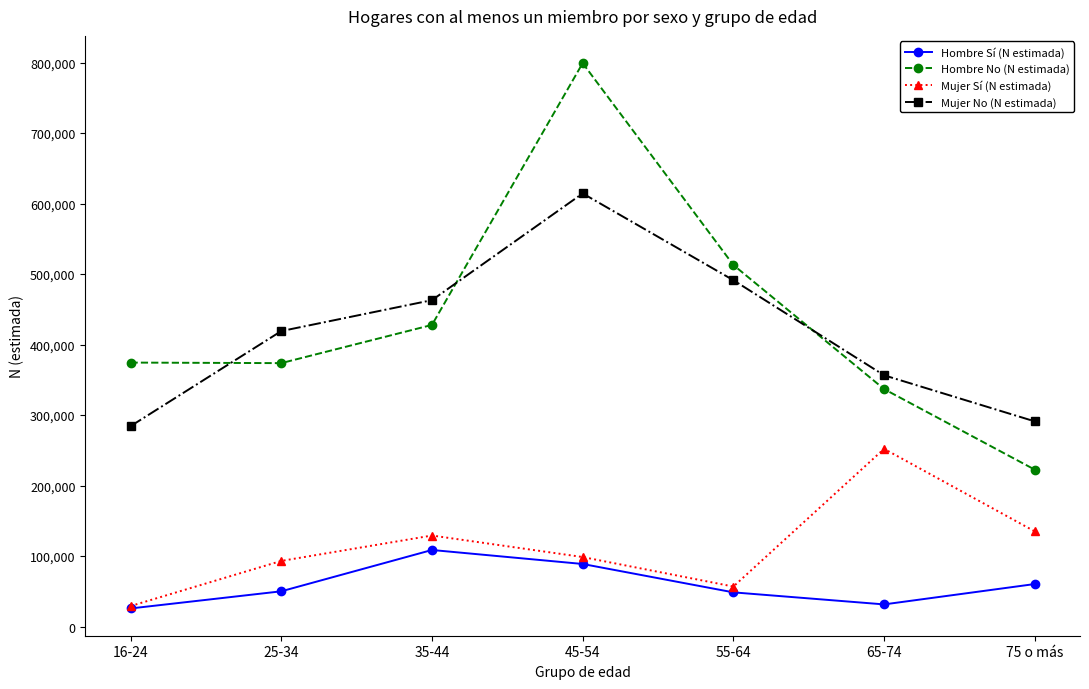

In Mujer Sí (N estimada), how many points are higher than both neighbors (excluding endpoints)?

2